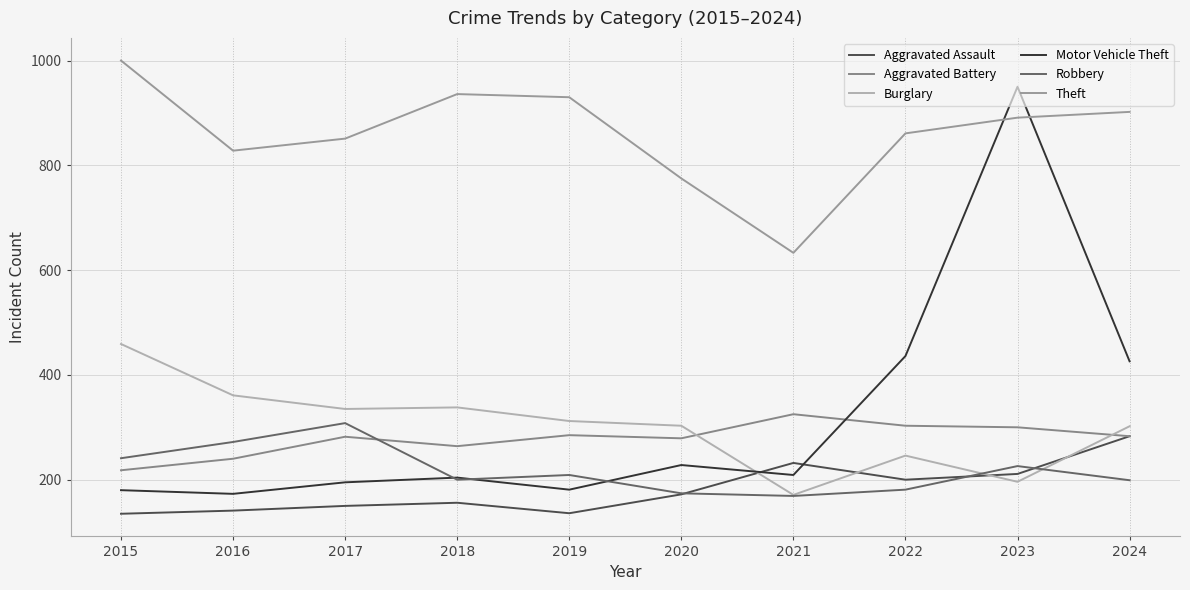

Where is the first local maximum for Motor Vehicle Theft?

2018